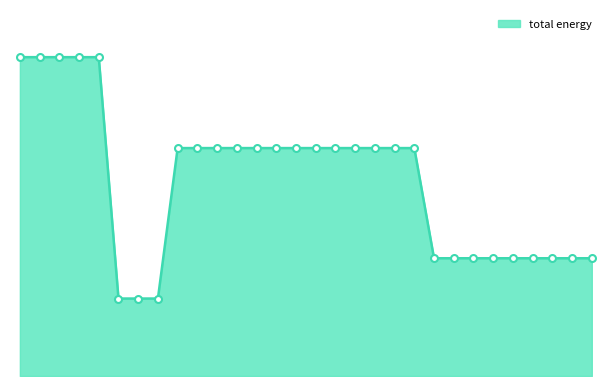

Is this an area chart (filled region under the line)?

Yes